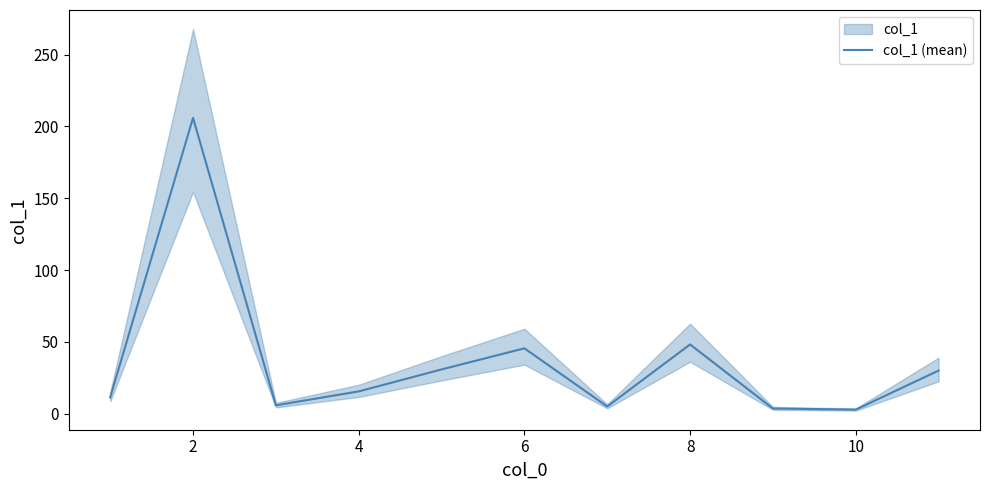

The value of col_1 (mean) at 2 is 291.4. True or false?

False